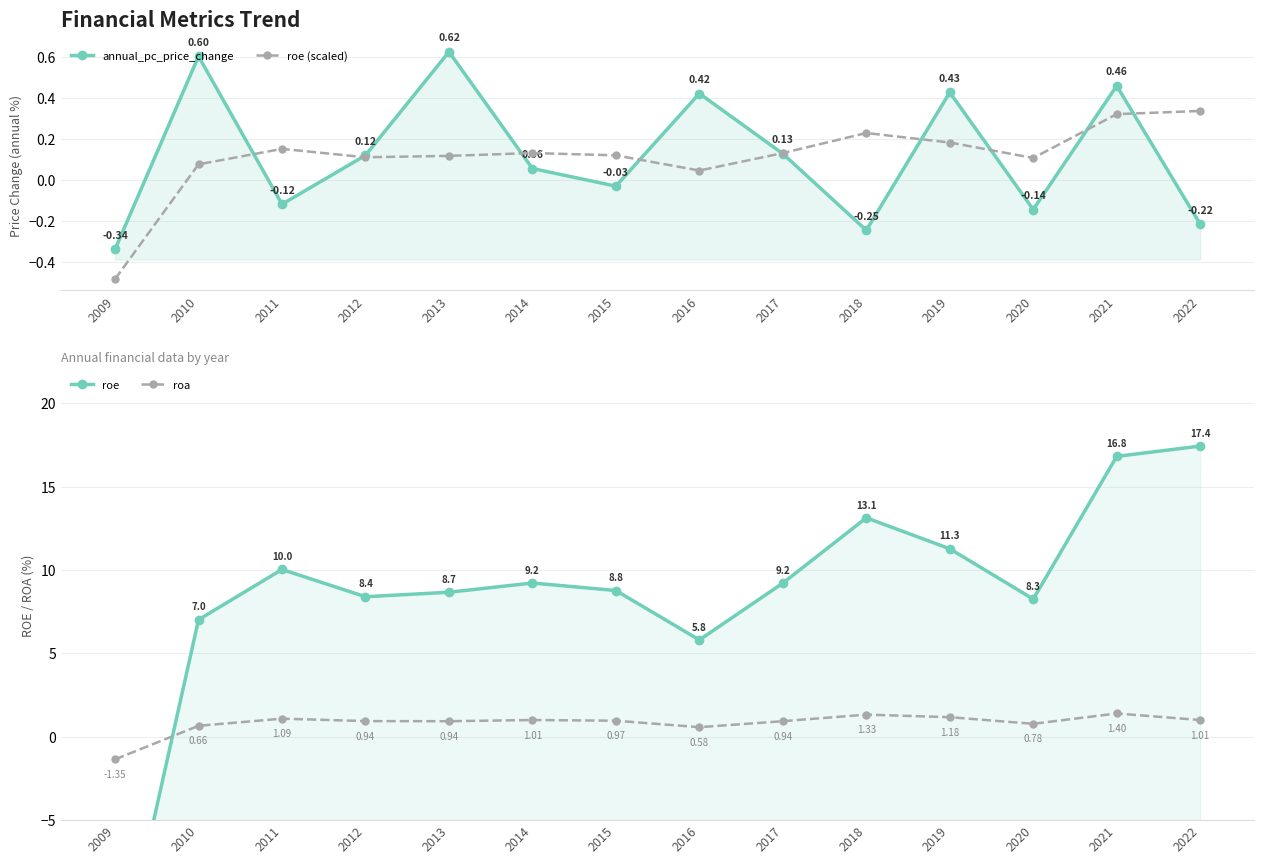

What is the difference between the roe (scaled) values at 2010 and 2017?

0.1